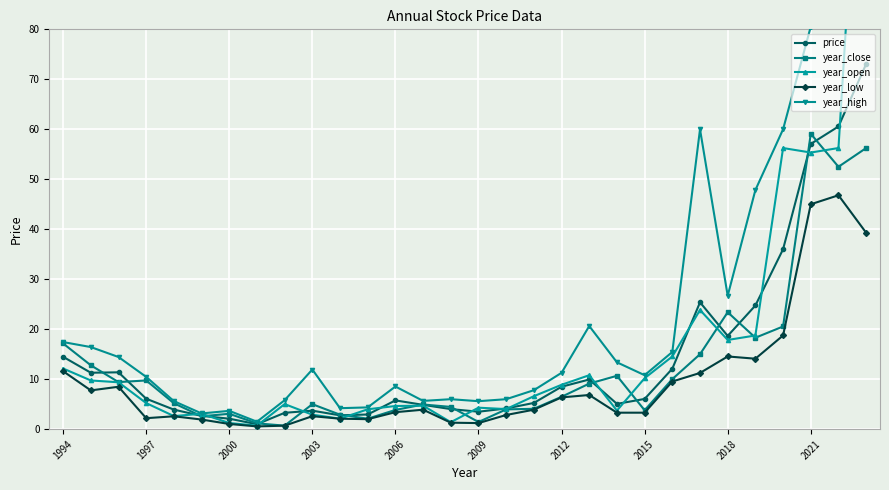

Count the number of categories in the chart.

30